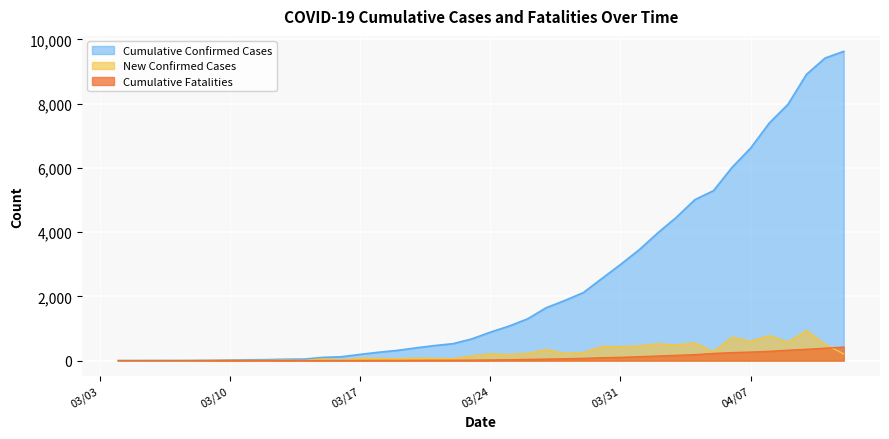

Reading left to right, list all the values displayed in this chart.

Cumulative Confirmed Cases: 0	0	1	1	3	9	19	25	30	43	47	100	120	193	260	317	396	467	527	674	884	1072	1298	1643	1870	2115	2555	2991	3447	3973	4458	5010	5289	6017	6618	7396	7974	8911	9417	9625
New Confirmed Cases: 0	0	1	0	2	6	10	6	5	13	4	53	20	73	67	57	79	71	60	147	210	188	226	345	227	245	440	436	456	526	485	552	279	728	601	778	578	937	506	208
Cumulative Fatalities: 0	0	0	0	0	0	0	0	0	0	0	1	2	4	6	6	9	11	12	14	20	26	37	46	58	69	89	101	122	143	163	185	223	249	265	290	323	352	387	421